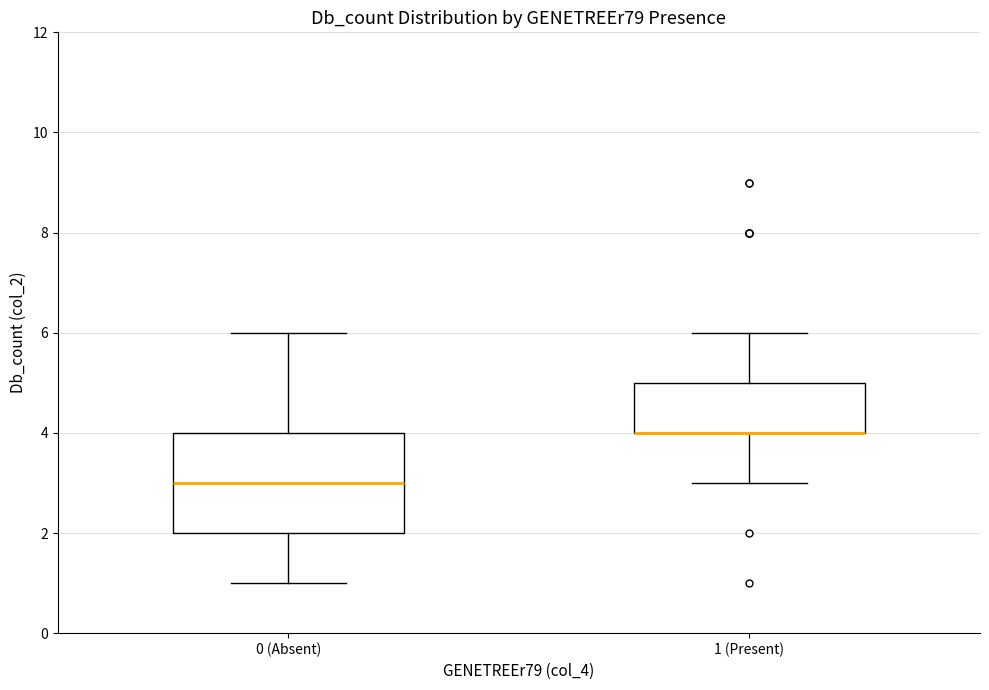

Reading left to right, transcribe this box plot: for each box, give where its median line is, the range the box spans, and where its two whiskers end, as read against the y-axis. The values are not printed on the chart, so give them approximately, as read against the axis.

0 (Absent): median 3, box 2 to 4, whiskers 1 to 6
1 (Present): median 4 (drawn on the box's lower edge), box 4 to 5, whiskers 3 to 6